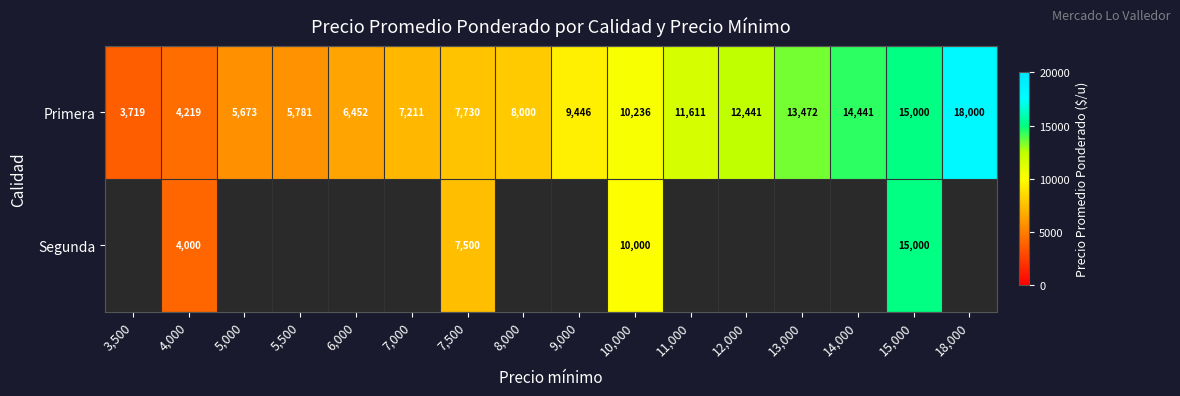

The Primera series shows 12441 at 12,000. True or false?

True